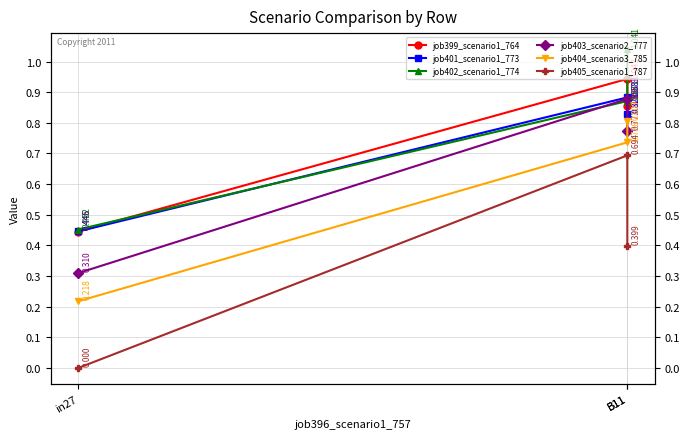

Reading left to right, extract all data points from this chart.

job399_scenario1_764: in27=0.4	B11=0.9	B11=0.9
job401_scenario1_773: in27=0.4	B11=0.9	B11=0.8
job402_scenario1_774: in27=0.5	B11=0.9	B11=1.0
job403_scenario2_777: in27=0.3	B11=0.9	B11=0.8
job404_scenario3_785: in27=0.2	B11=0.7	B11=0.8
job405_scenario1_787: in27=0.0	B11=0.7	B11=0.4